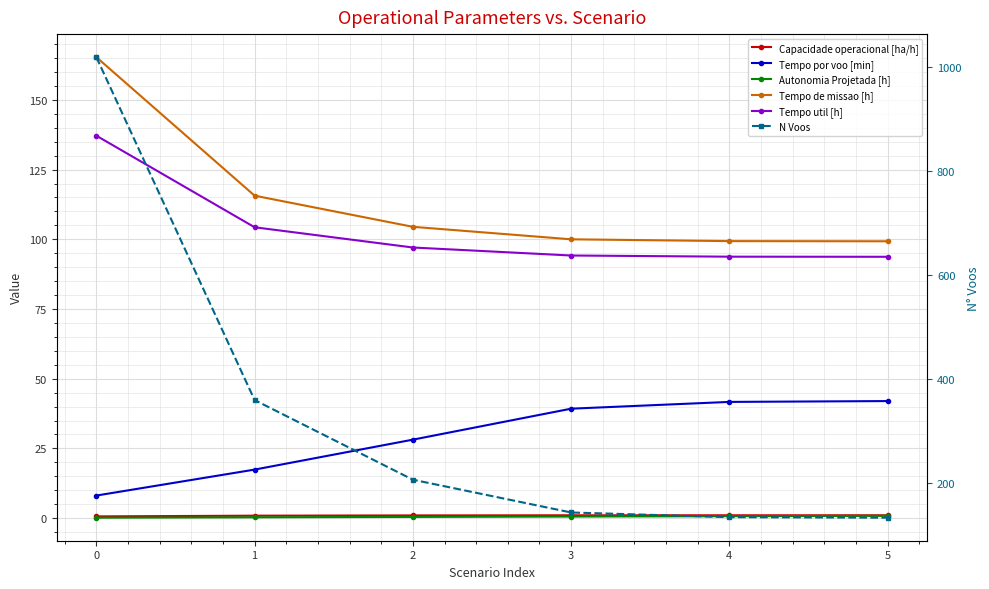

True or false: Tempo util [h] and Capacidade operacional [ha/h] cross at least once.

False